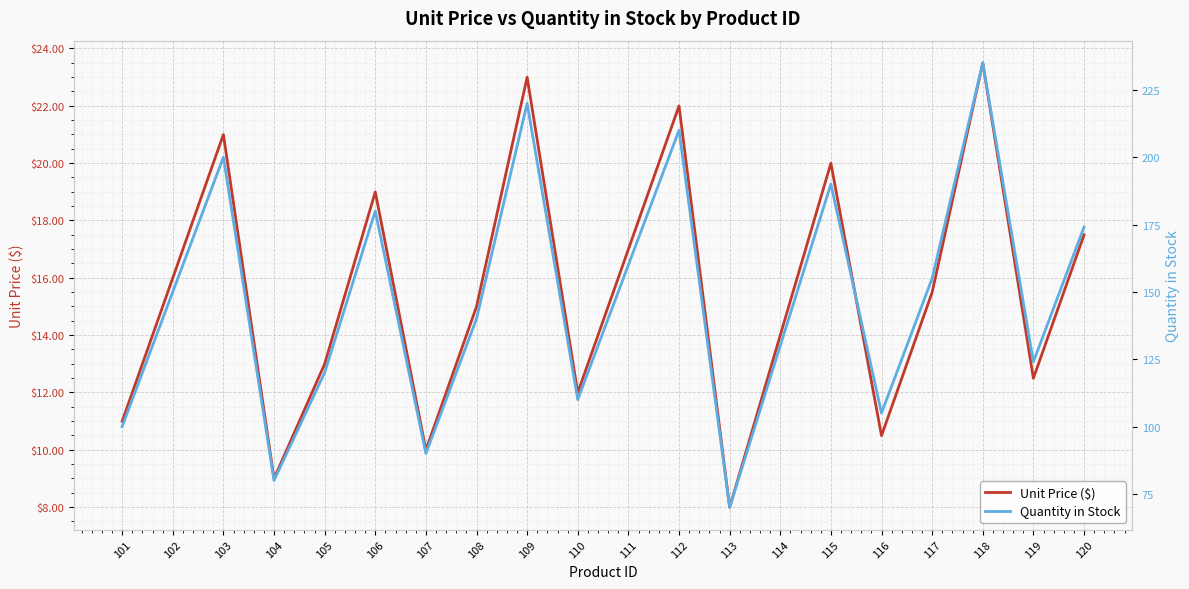

What is the sum of all unit_price values?

309.3